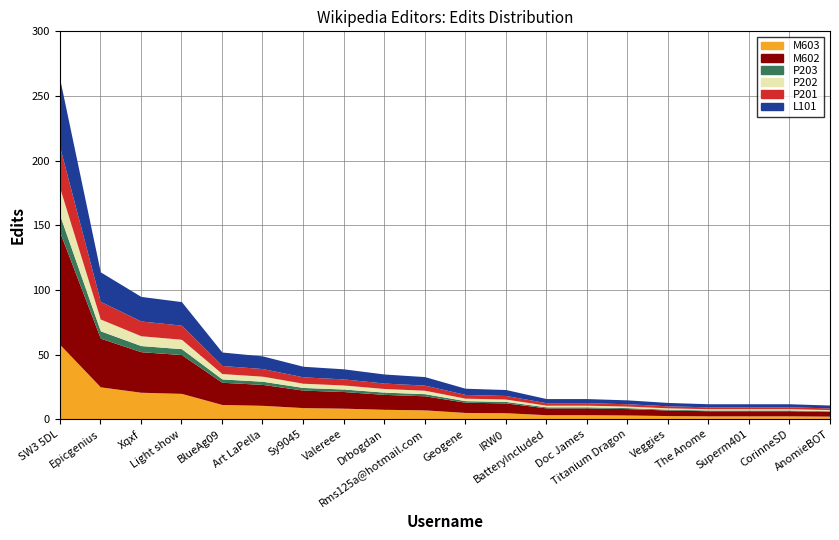

True or false: Edits has a value of 3.9 at AnomieBOT.

False